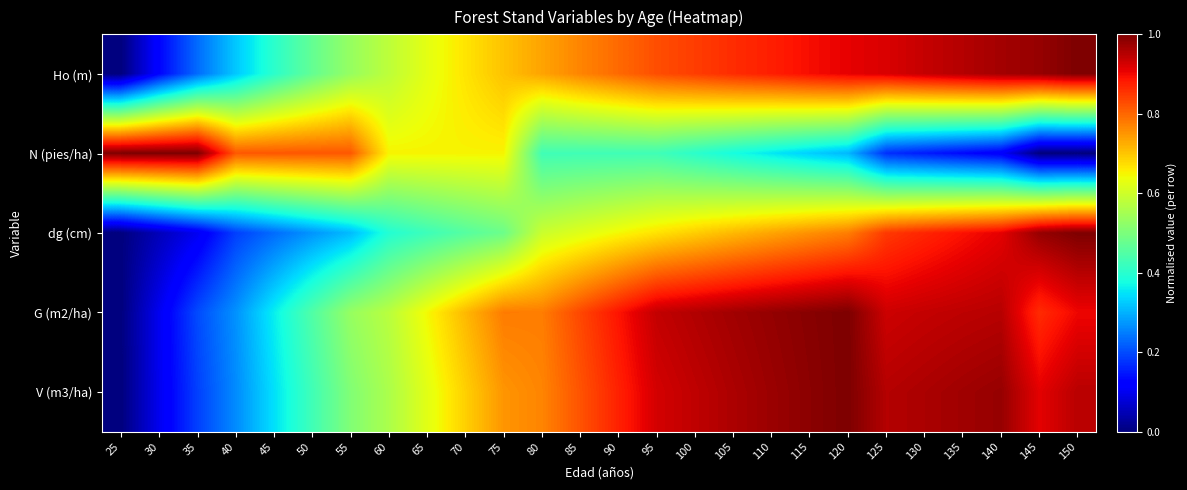

Reading left to right, list all the values displayed in this chart.

Ho (m): 25=0.0	30=0.1	35=0.2	40=0.3	45=0.4	50=0.5	55=0.5	60=0.6	65=0.6	70=0.7	75=0.7	80=0.7	85=0.8	90=0.8	95=0.8	100=0.8	105=0.9	110=0.9	115=0.9	120=0.9	125=0.9	130=0.9	135=1.0	140=1.0	145=1.0	150=1.0
N (pies/ha): 25=1.0	30=1.0	35=1.0	40=0.8	45=0.8	50=0.8	55=0.8	60=0.7	65=0.7	70=0.7	75=0.7	80=0.4	85=0.4	90=0.4	95=0.4	100=0.4	105=0.4	110=0.4	115=0.3	120=0.3	125=0.2	130=0.2	135=0.1	140=0.1	145=0.0	150=0.0
dg (cm): 25=0.0	30=0.1	35=0.1	40=0.2	45=0.2	50=0.3	55=0.3	60=0.4	65=0.4	70=0.5	75=0.5	80=0.6	85=0.6	90=0.6	95=0.7	100=0.7	105=0.7	110=0.7	115=0.8	120=0.8	125=0.8	130=0.9	135=0.9	140=0.9	145=1.0	150=1.0
G (m2/ha): 25=0.0	30=0.1	35=0.2	40=0.3	45=0.4	50=0.4	55=0.5	60=0.6	65=0.6	70=0.7	75=0.8	80=0.8	85=0.8	90=0.9	95=0.9	100=1.0	105=1.0	110=1.0	115=1.0	120=1.0	125=0.9	130=0.9	135=0.9	140=1.0	145=0.9	150=0.9
V (m3/ha): 25=0.0	30=0.1	35=0.2	40=0.3	45=0.3	50=0.4	55=0.5	60=0.6	65=0.6	70=0.7	75=0.8	80=0.8	85=0.8	90=0.9	95=0.9	100=0.9	105=1.0	110=1.0	115=1.0	120=1.0	125=1.0	130=1.0	135=1.0	140=1.0	145=0.9	150=0.9